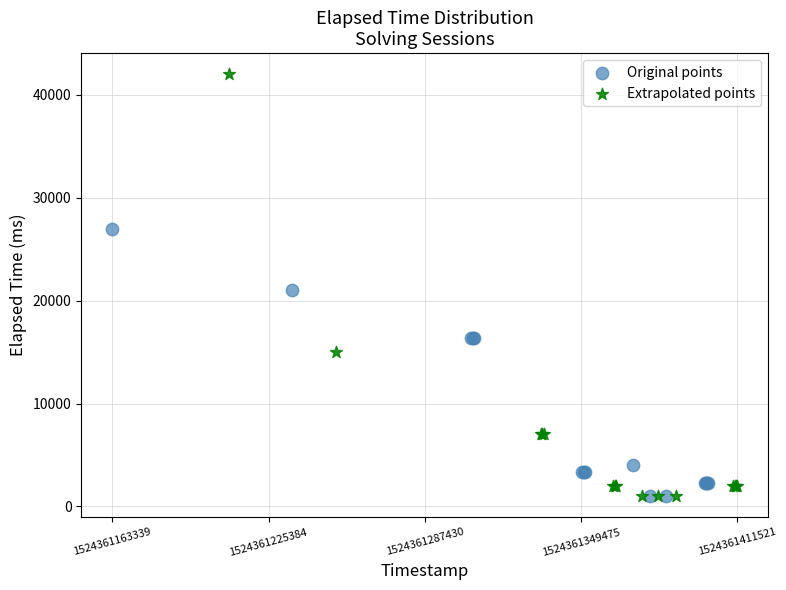

Which series has the widest spread of Y values?

Extrapolated points